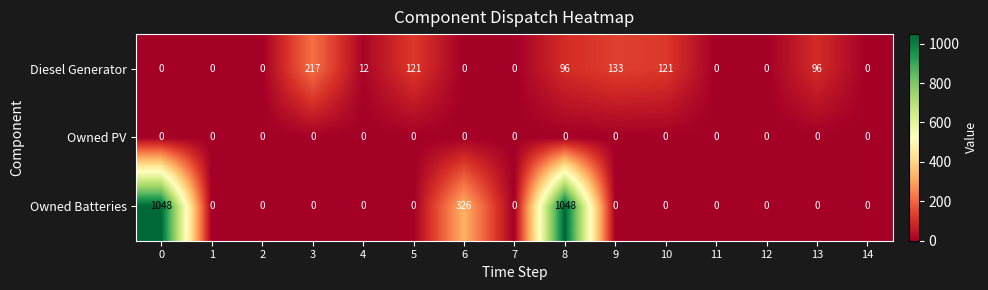

What is the maximum value for Owned Batteries?

1048